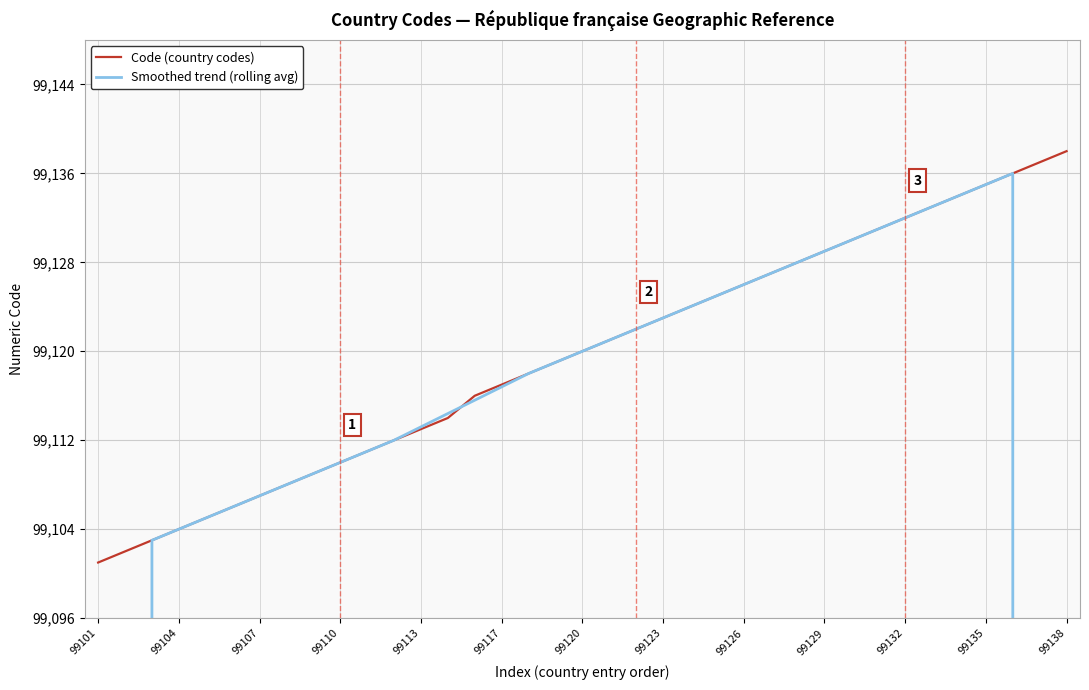

Reading left to right, extract all data points from this chart.

Code (country codes): 99101.0	99102.0	99103.0	99104.0	99105.0	99106.0	99107.0	99108.0	99109.0	99110.0	99111.0	99112.0	99113.0	99114.0	99116.0	99117.0	99118.0	99119.0	99120.0	99121.0	99122.0	99123.0	99124.0	99125.0	99126.0	99127.0	99128.0	99129.0	99130.0	99131.0	99132.0	99133.0	99134.0	99135.0	99136.0	99137.0	99138.0
Smoothed trend (rolling avg): 59461.2	79282.0	99103.0	99104.0	99105.0	99106.0	99107.0	99108.0	99109.0	99110.0	99111.0	99112.0	99113.2	99114.4	99115.6	99116.8	99118.0	99119.0	99120.0	99121.0	99122.0	99123.0	99124.0	99125.0	99126.0	99127.0	99128.0	99129.0	99130.0	99131.0	99132.0	99133.0	99134.0	99135.0	99136.0	79309.2	59482.2